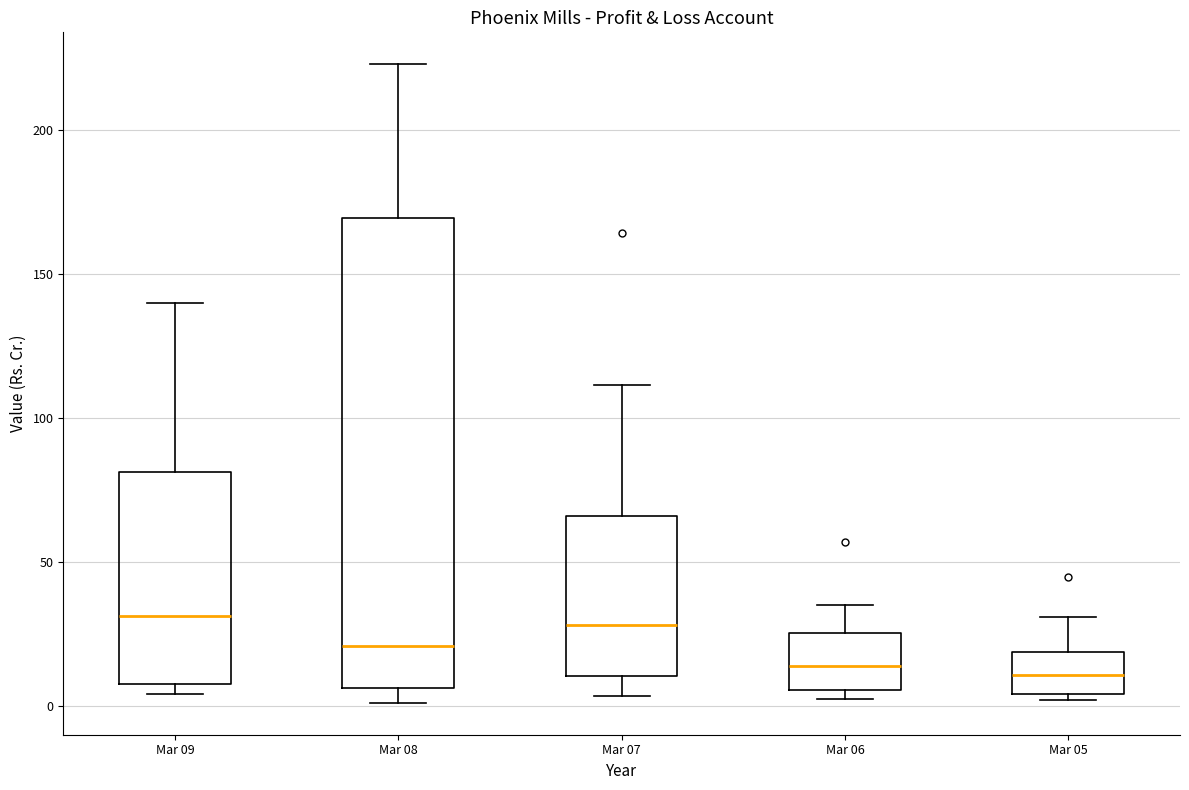

Reading left to right, transcribe this box plot: for each box, give where its median line is, the range the box spans, and where its two whiskers end, as read against the y-axis. The values are not printed on the chart, so give them approximately, as read against the axis.

Mar 09: median 30, box 10 to 80, whiskers 5 to 140
Mar 08: median 20, box 5 to 170, whiskers 0 to 225
Mar 07: median 30, box 10 to 65, whiskers 5 to 110
Mar 06: median 15, box 5 to 25, whiskers 5 (just below the box's lower edge) to 35
Mar 05: median 10, box 5 to 20, whiskers 0 to 30